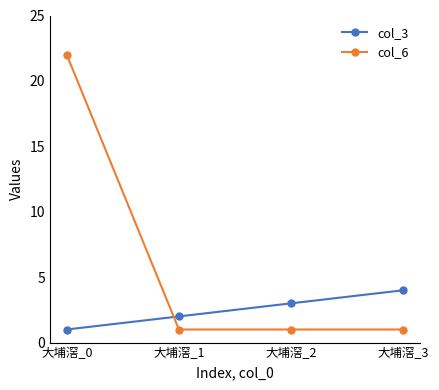

Reading left to right, extract all data points from this chart.

col_3: 1	2	3	4
col_6: 22	1	1	1